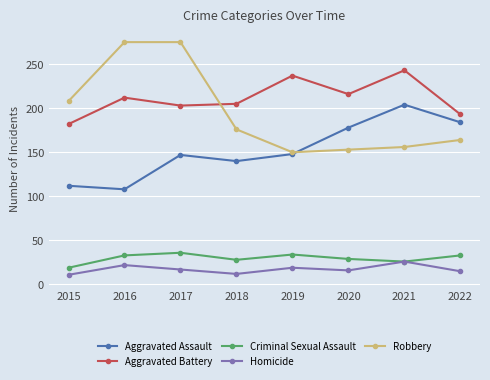

How many values in the Homicide series are below 17?

4